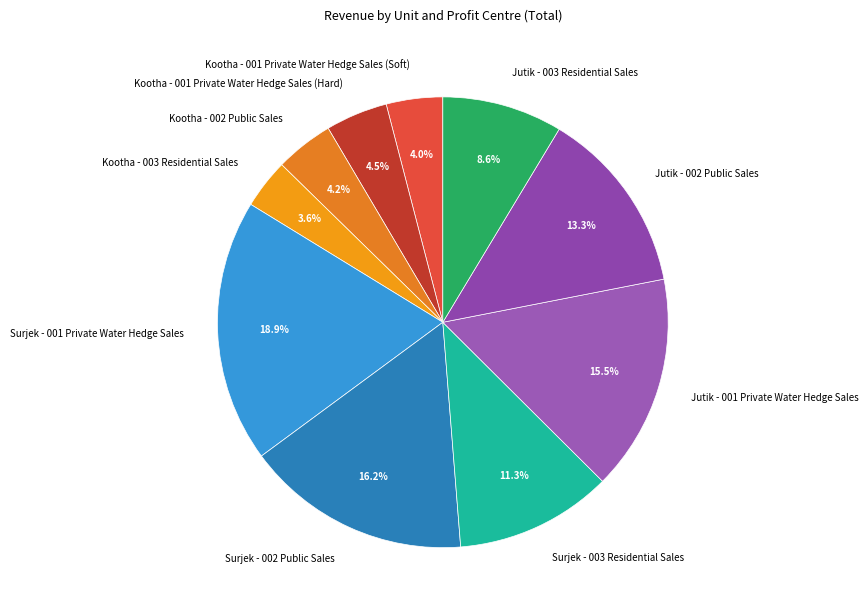

Is there a majority slice in this chart?

No